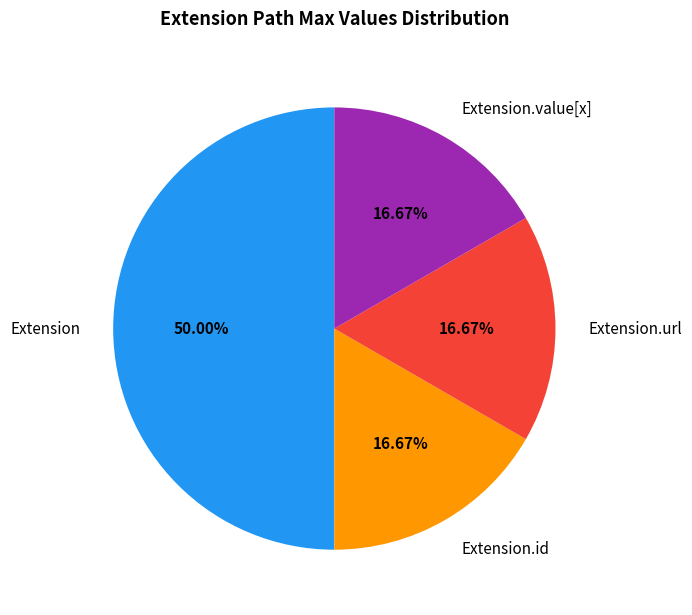

Is Extension.id the majority of the pie?

No